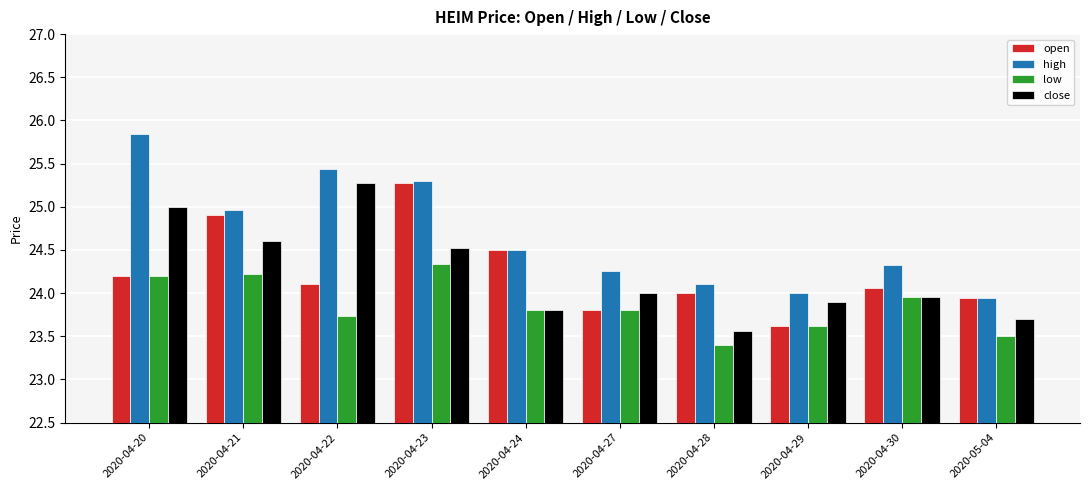

Which series has the largest total across all categories?

high